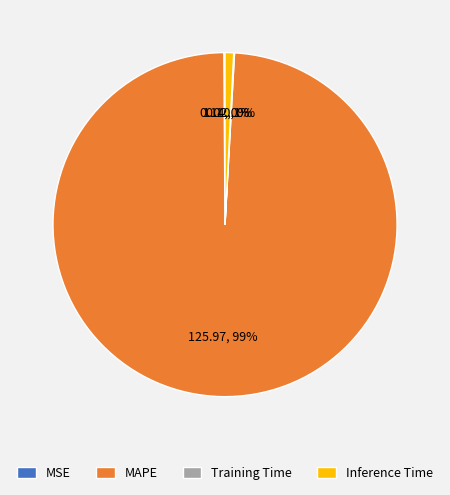

To the nearest percent, what percentage of the pie is Inference Time?

1%